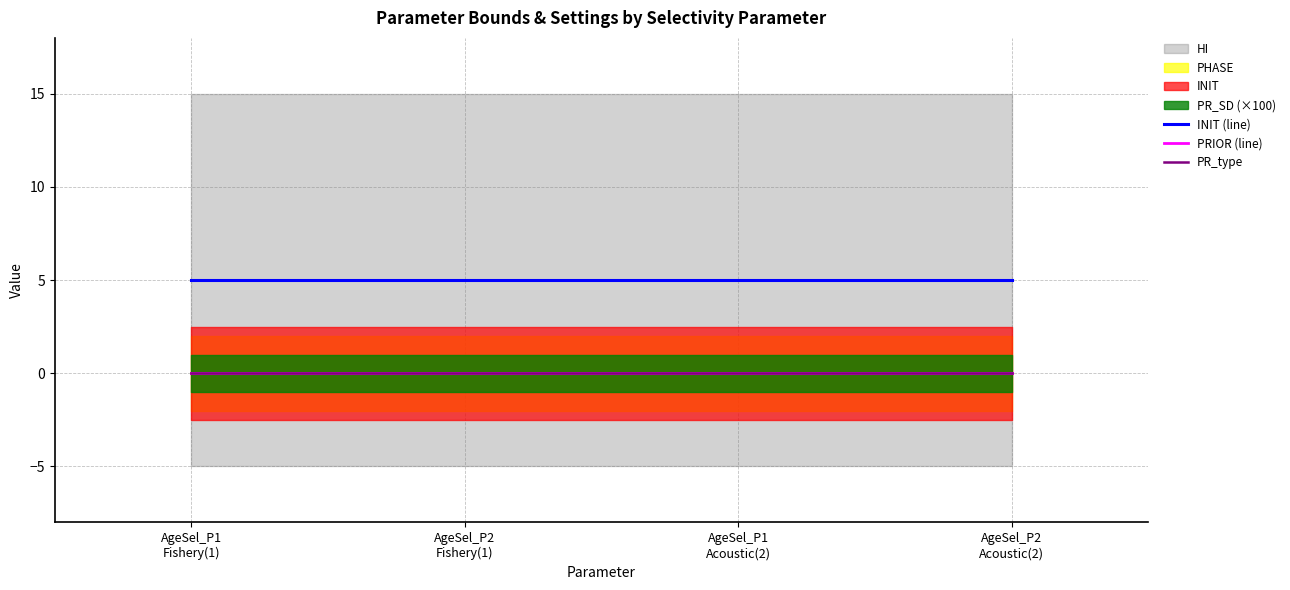

Read the INIT (line) value at AgeSel_P1
Acoustic(2).

5